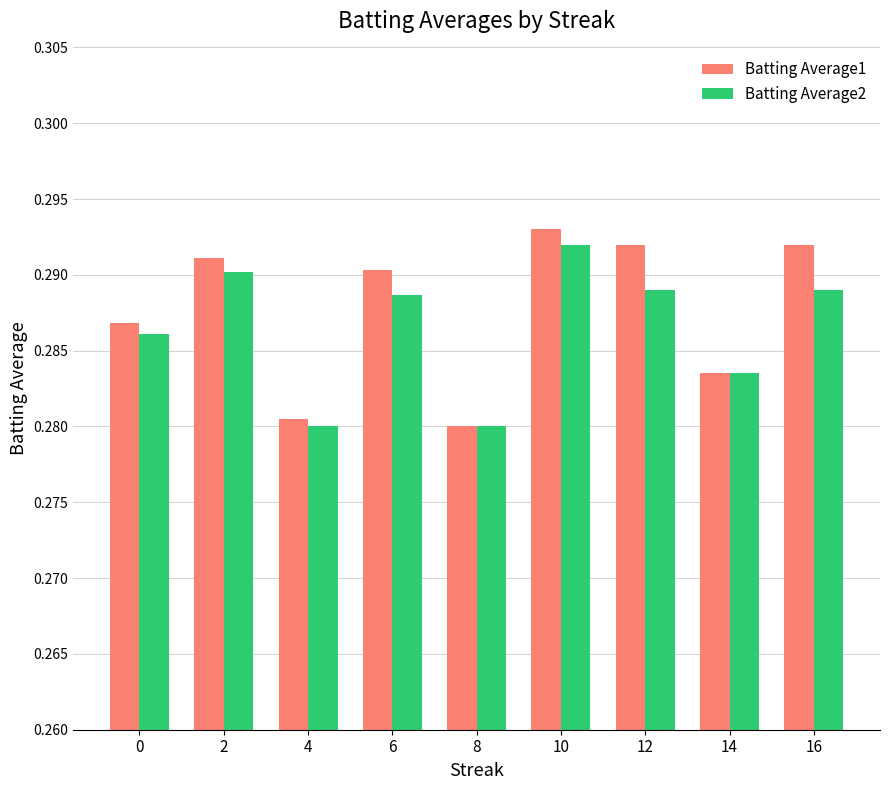

The Batting Average1 series shows 0.5 at 16. True or false?

False